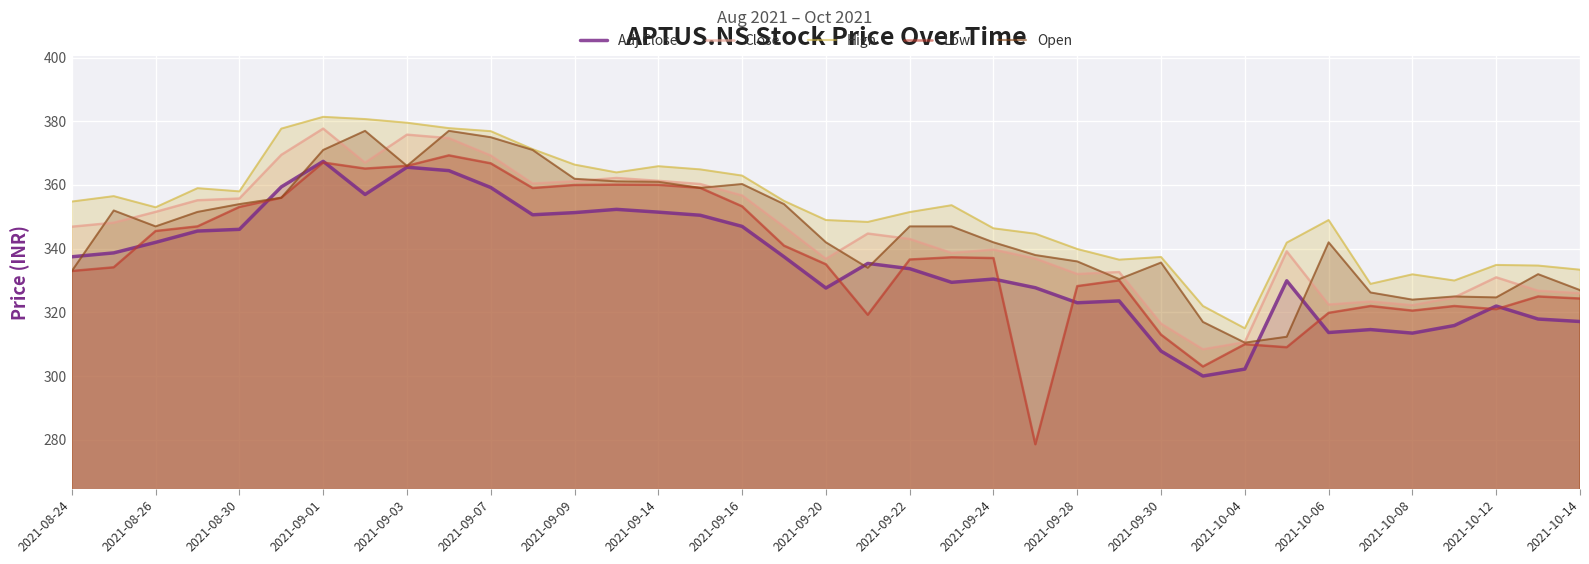

Which series has the largest total across all categories?

High